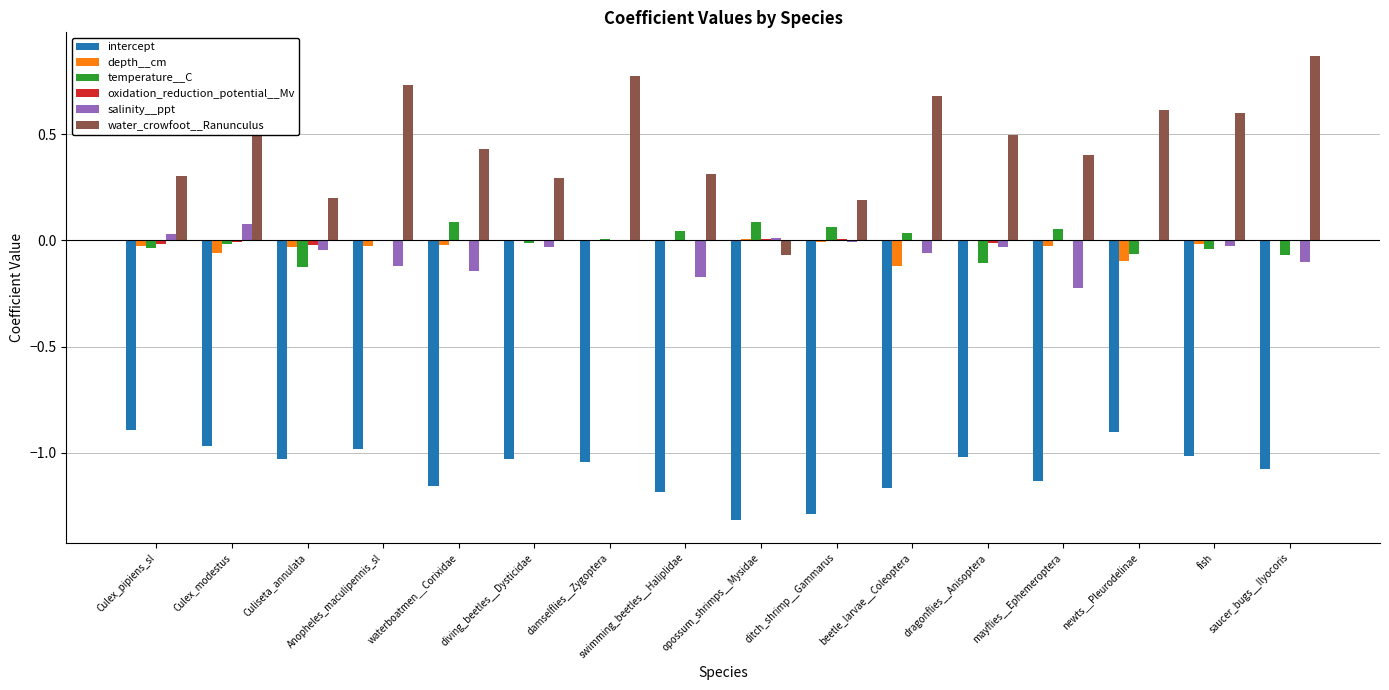

Which series has the largest total across all categories?

water_crowfoot__Ranunculus